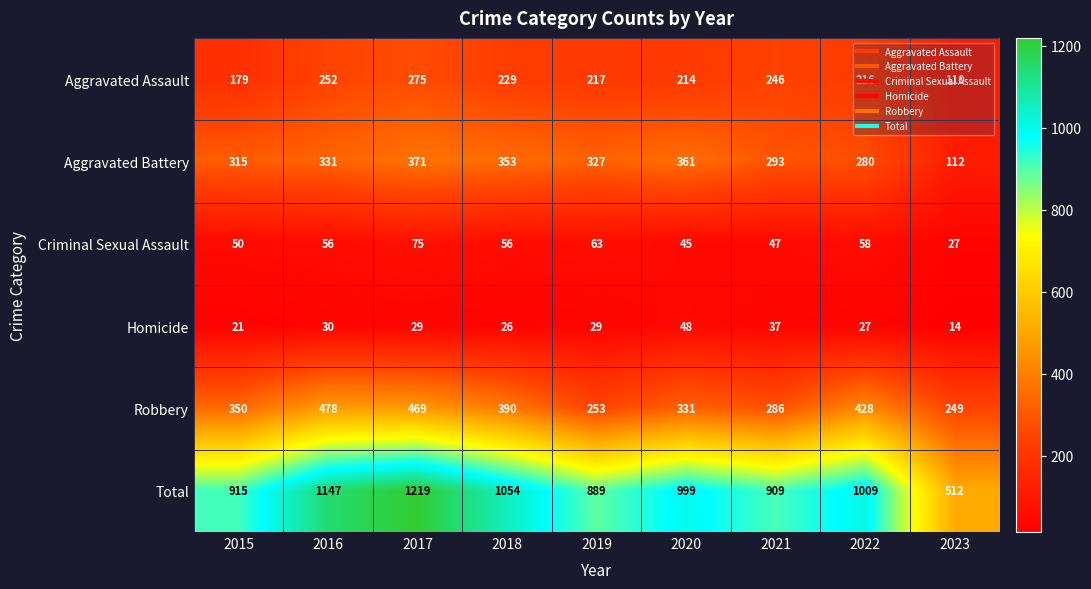

Which series changed the most between 2015 and 2023?

Total